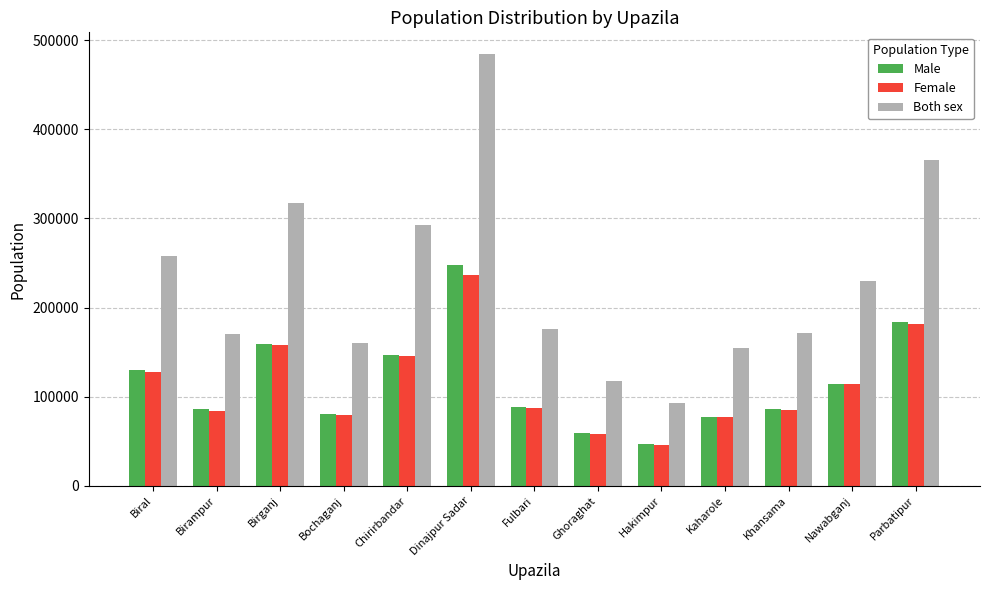

What is the difference between the highest and lowest values at Birampur?

86392